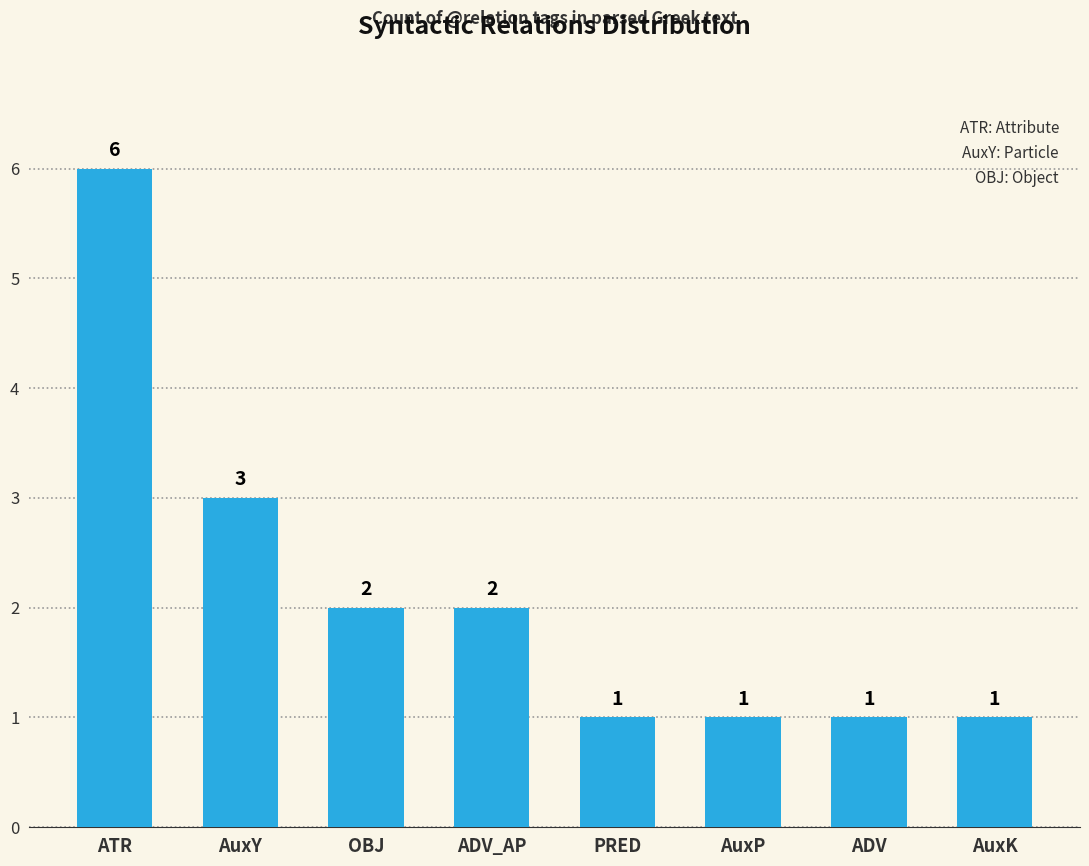

Does the chart contain stacked bars?

No